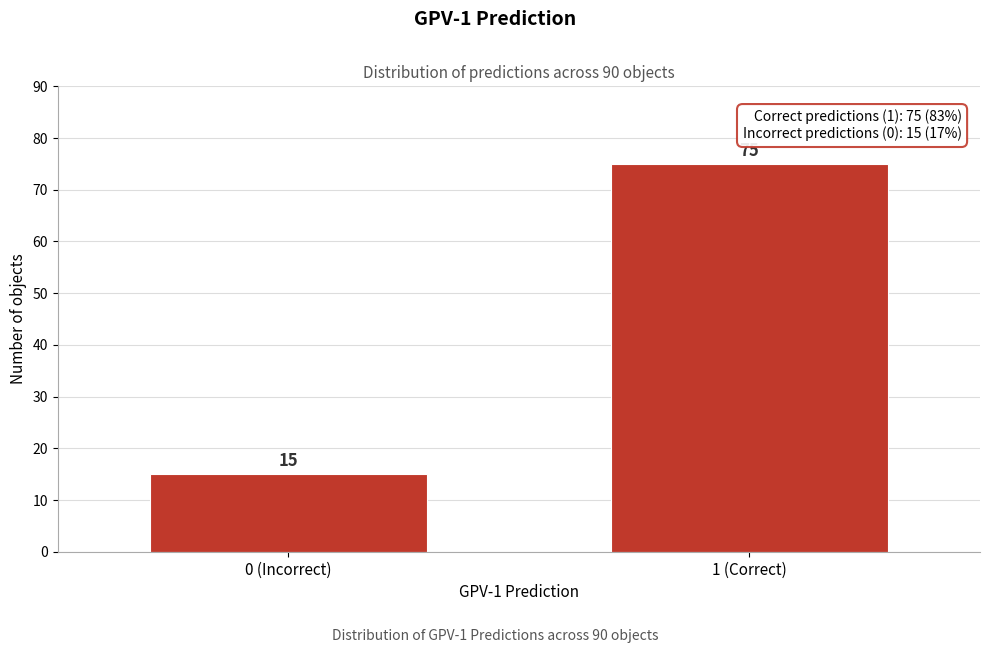

Reading right to left, extract all data points from this chart.

1 (Correct)=75	0 (Incorrect)=15